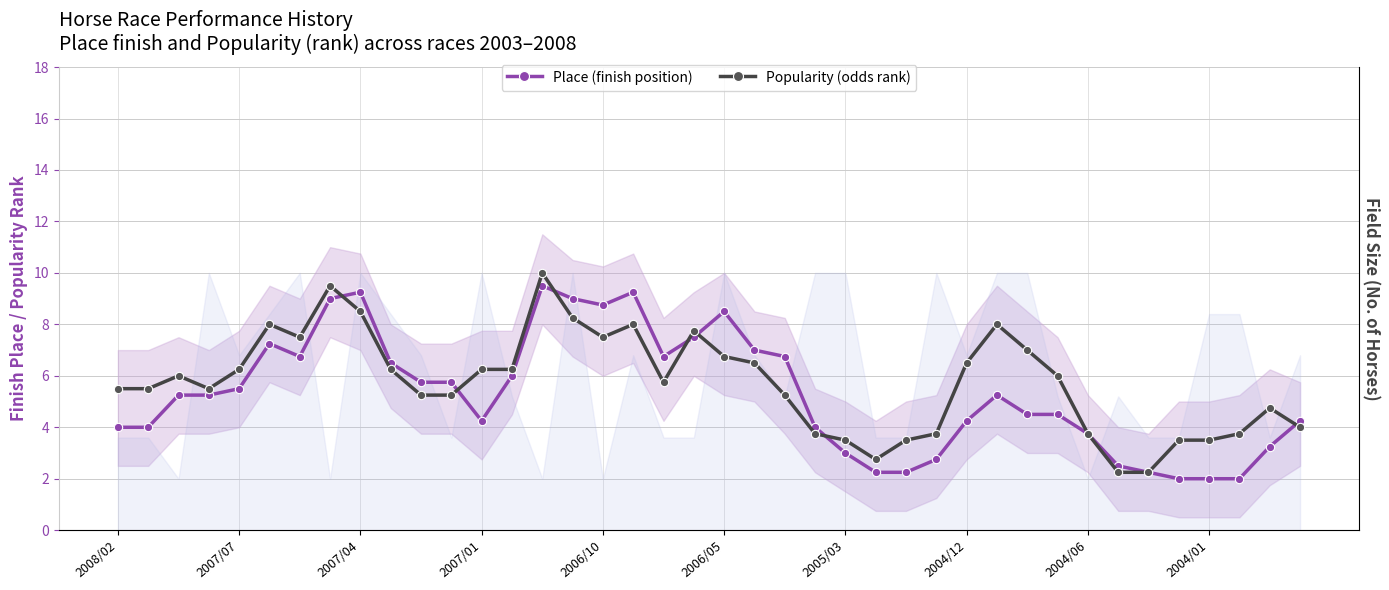

How many series are shown in this chart?

2